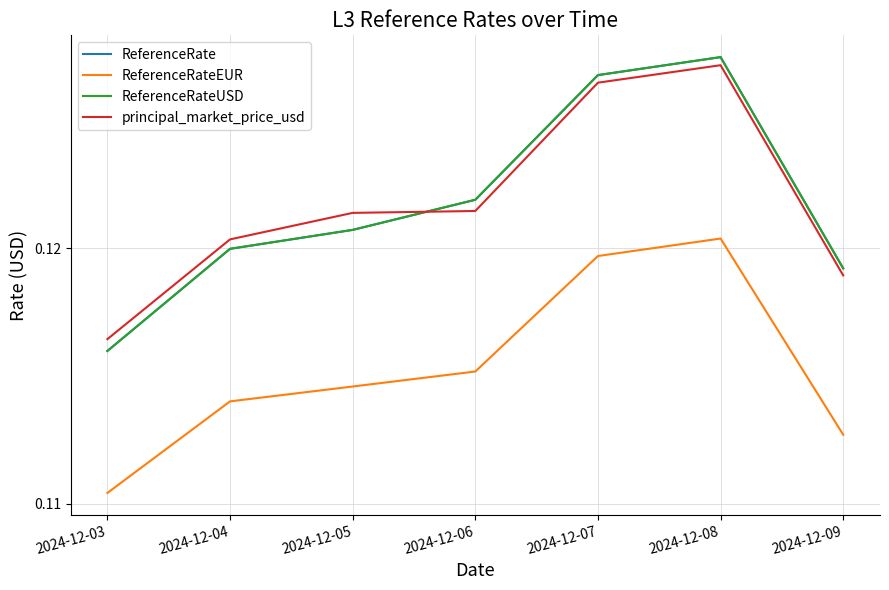

At which category is the sum across all series the highest?

2024-12-08